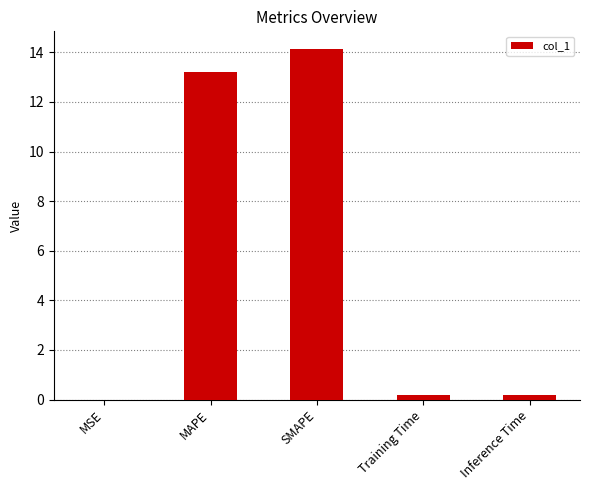

The value at Training Time is 0.2. True or false?

True